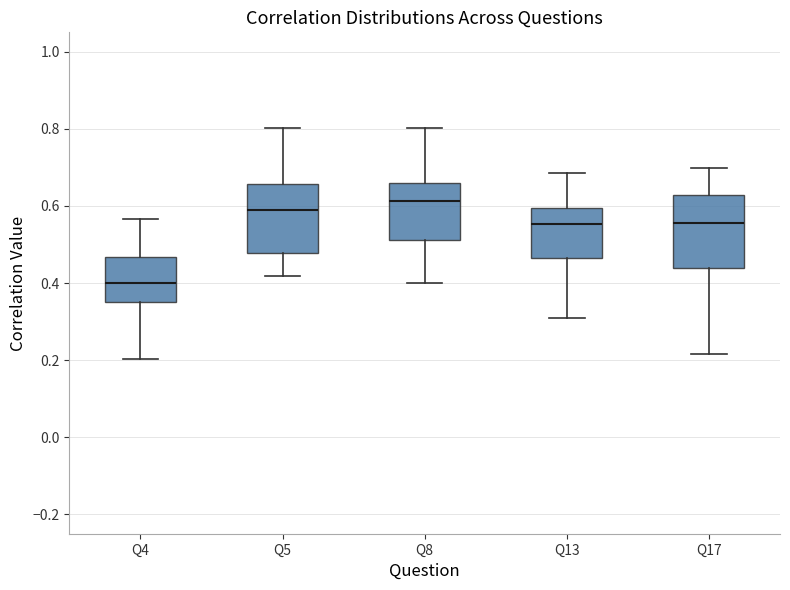

Where does the median line of the box for Q4 sit on the y-axis? The values are not printed on the chart, so give them approximately, as read against the axis.

0.40